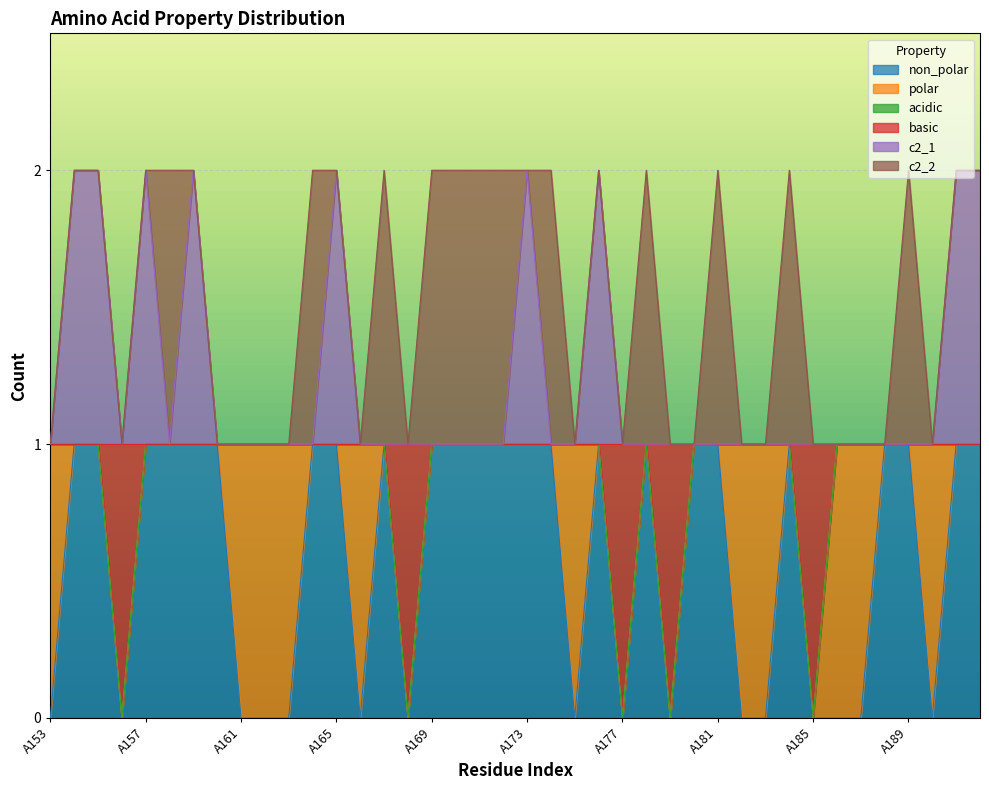

The value of c2_1 at A176 is 2. True or false?

True